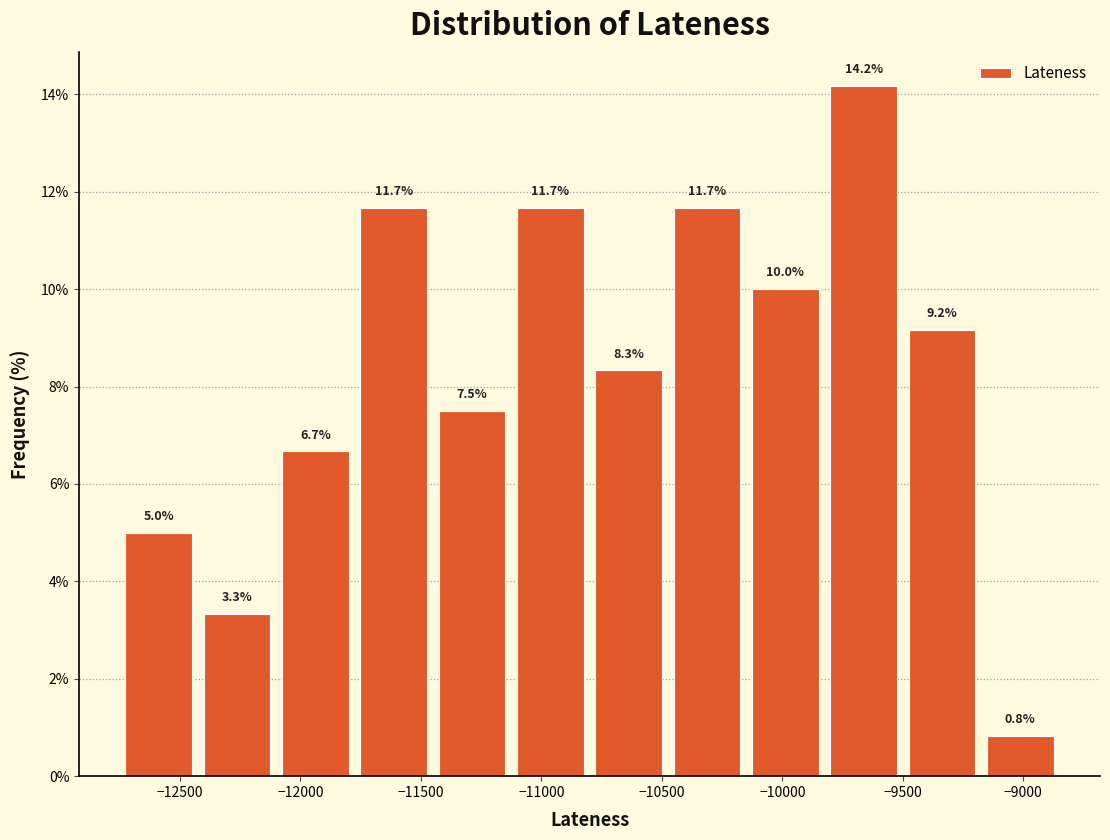

What is the height of the bar covering -11450 to -11100 on the x-axis? The bar edges are not printed on the chart, so give them approximately, as read against the axis.

7.5